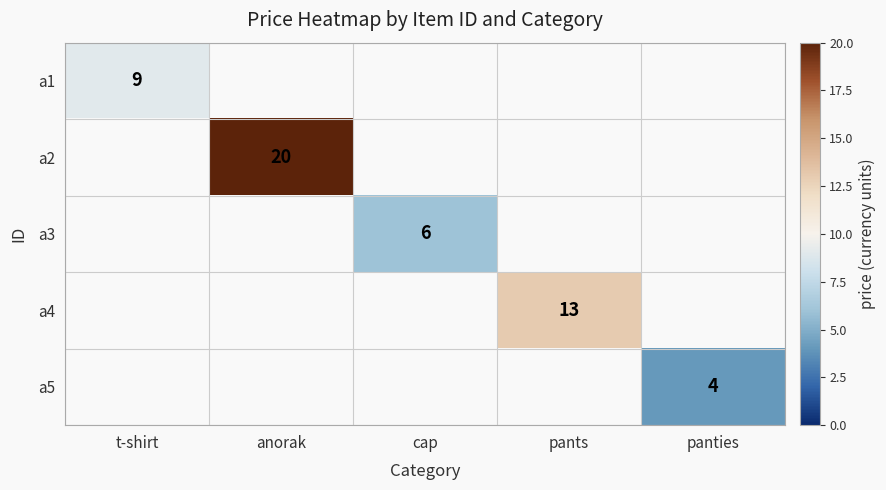

What is the maximum value shown in the chart?

20.0